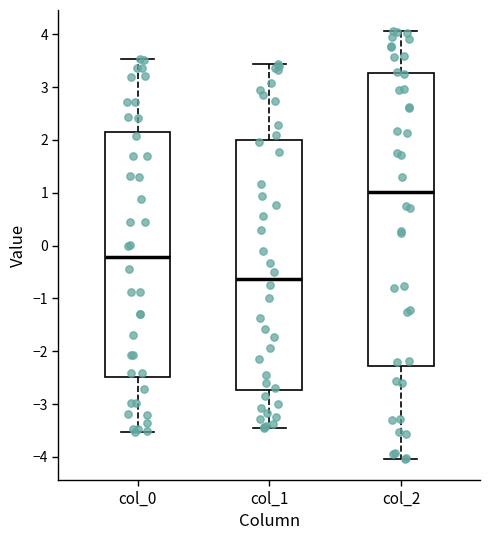

Reading left to right, read every box against the y-axis: the position of its median line, the range the box covers, and the ends of its whiskers. The values are not printed on the chart, so give them approximately, as read against the axis.

col_0: median -0.2, box -2.5 to 2.2, whiskers -3.5 to 3.5
col_1: median -0.6, box -2.7 to 2.0, whiskers -3.4 to 3.4
col_2: median 1.0, box -2.3 to 3.3, whiskers -4.0 to 4.1